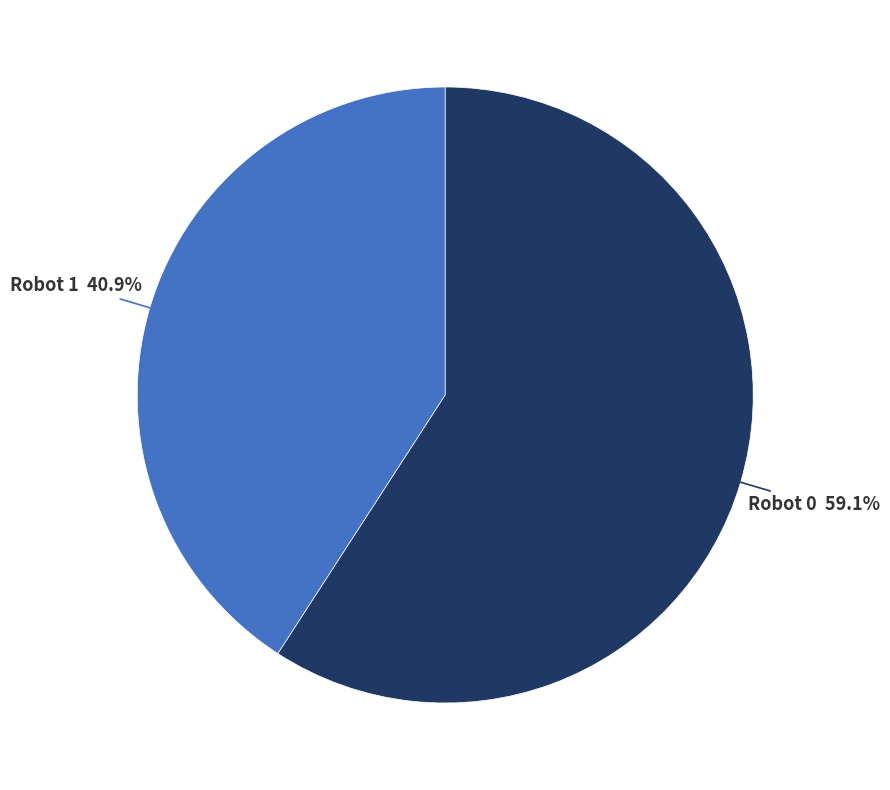

Is there a majority slice in this chart?

Yes